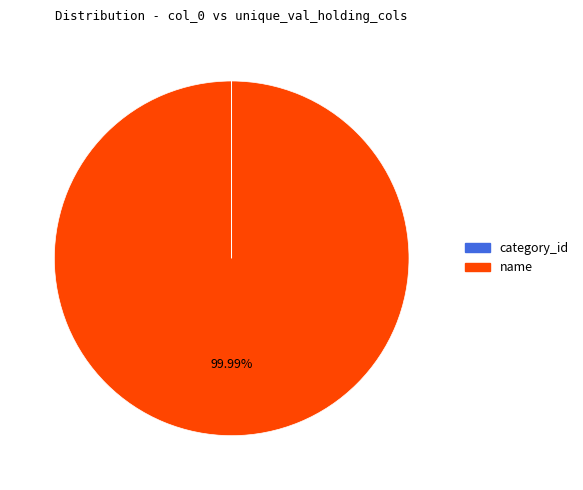

Which slice is the largest?

name